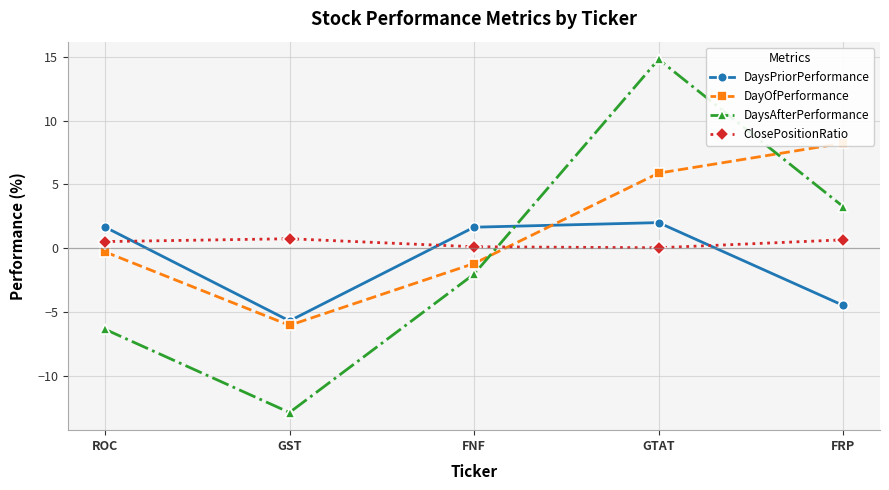

In ClosePositionRatio, how many points are higher than both neighbors (excluding endpoints)?

1